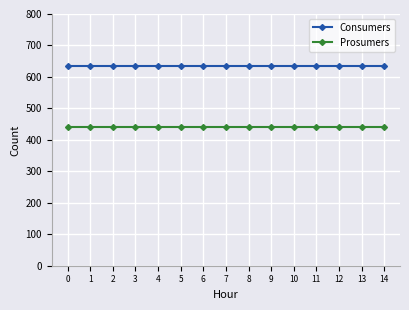

Rank the series by their maximum value, from lowest to highest.

Prosumers, Consumers